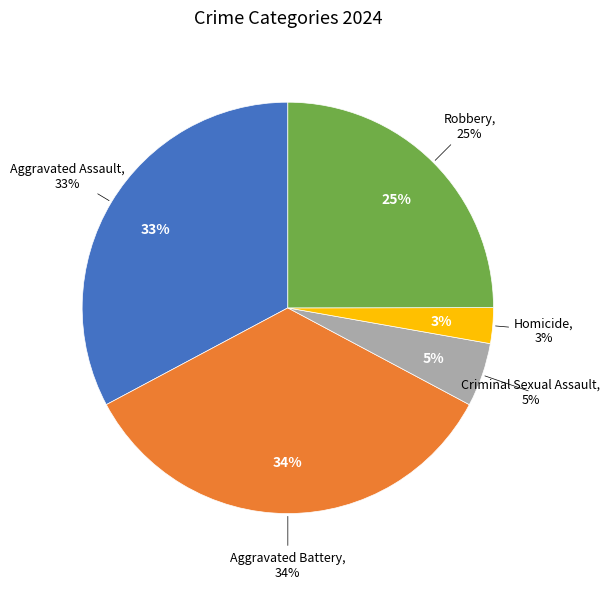

How many segments does this pie chart have?

5